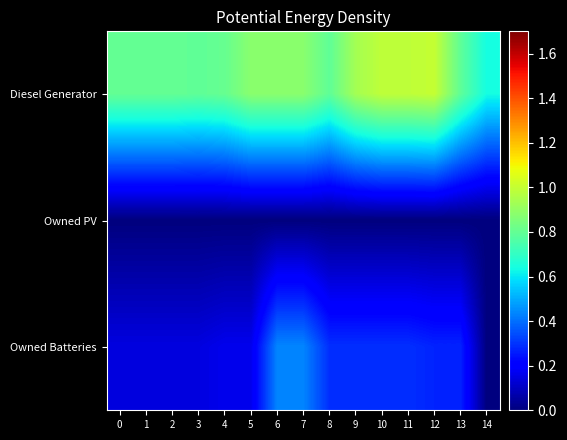

Reading left to right, list all the values displayed in this chart.

Diesel Generator: 0=0.8	1=0.8	2=0.8	3=0.8	4=0.8	5=0.9	6=0.9	7=0.9	8=0.8	9=0.9	10=1.0	11=1.0	12=1.0	13=0.8	14=0.6
Owned PV: 0=0.0	1=0.0	2=0.0	3=0.0	4=0.0	5=0.0	6=0.0	7=0.0	8=0.0	9=0.0	10=0.0	11=0.0	12=0.0	13=0.0	14=0.0
Owned Batteries: 0=0.1	1=0.1	2=0.1	3=0.1	4=0.2	5=0.2	6=0.4	7=0.4	8=0.3	9=0.3	10=0.3	11=0.3	12=0.3	13=0.3	14=0.0